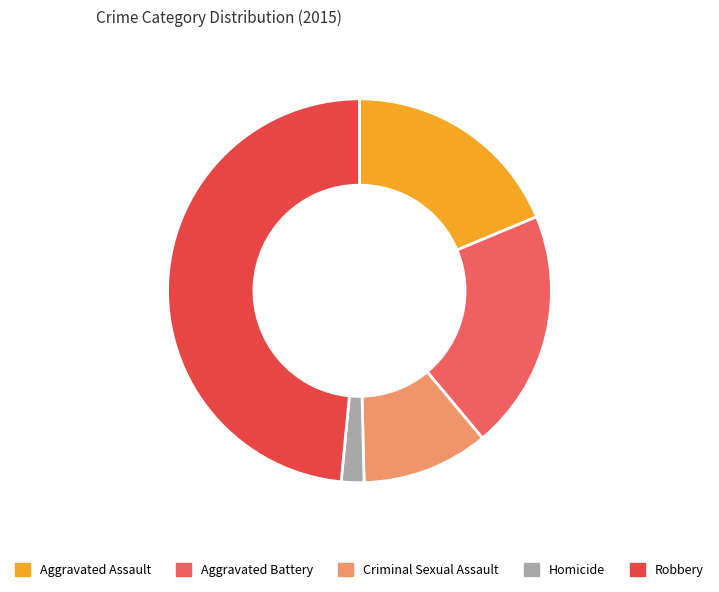

To the nearest percent, what is the difference between the largest and smallest slice percentages?

47%